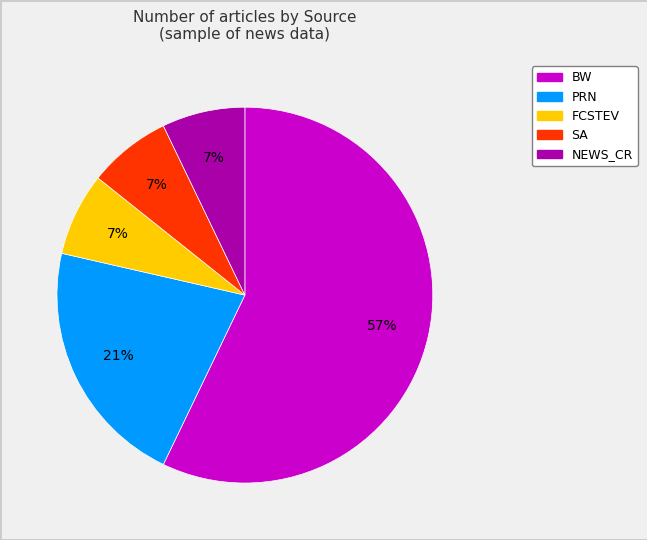

The BW slice represents 71% of the pie. True or false?

False